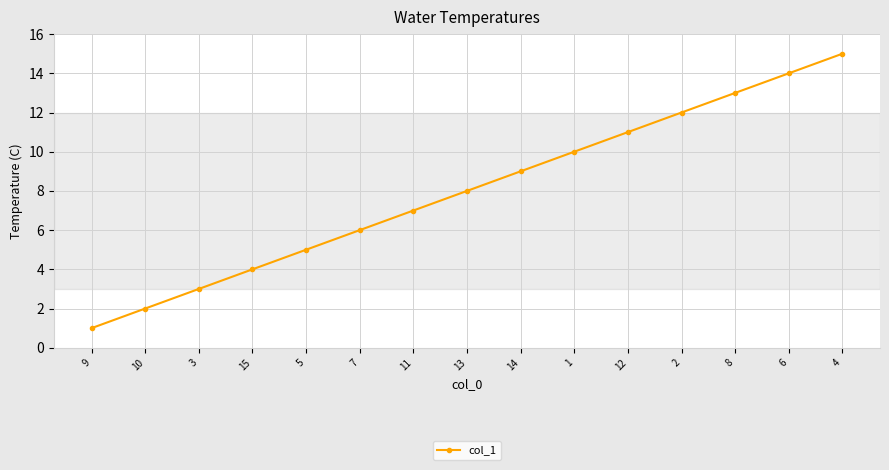

List the labels in order of value, smallest first.

9, 10, 3, 15, 5, 7, 11, 13, 14, 1, 12, 2, 8, 6, 4